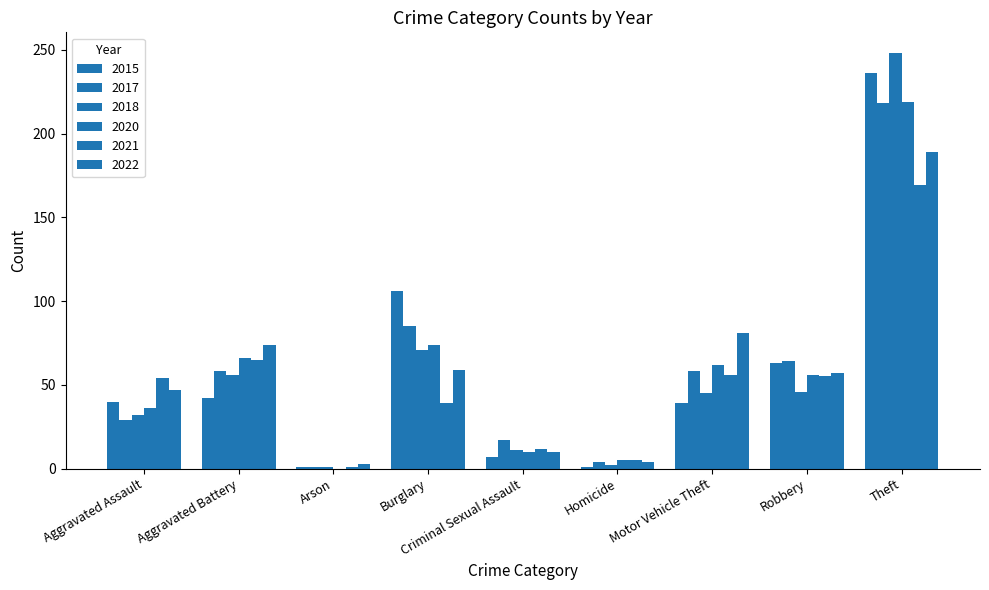

The value of 2022 at Burglary is 26. True or false?

False